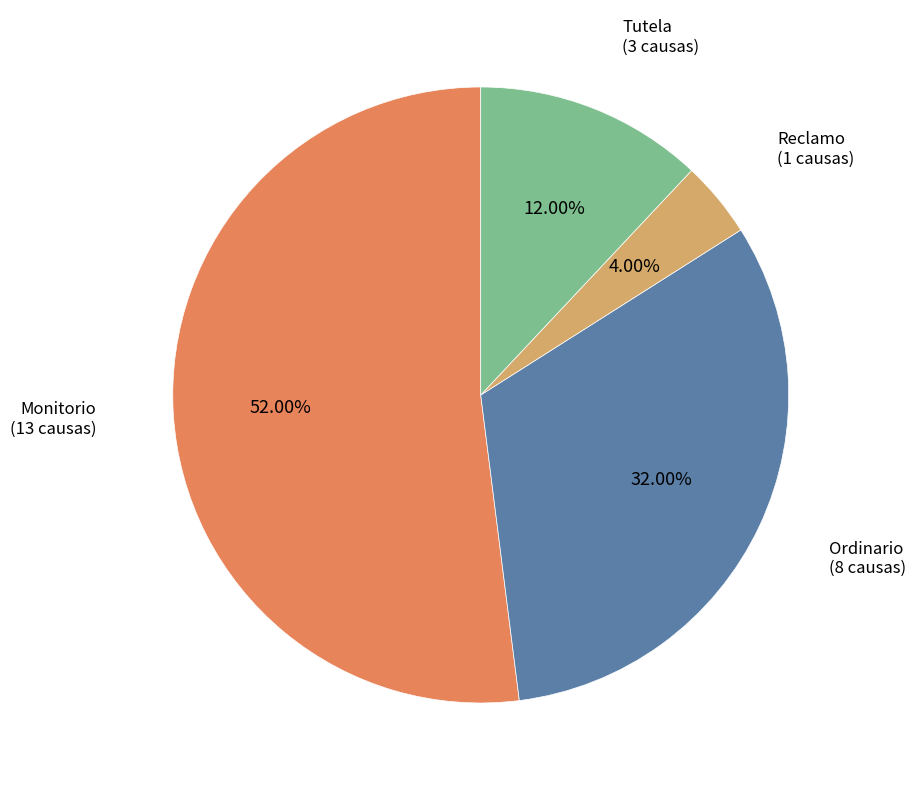

Which slice is the smallest?

Reclamo